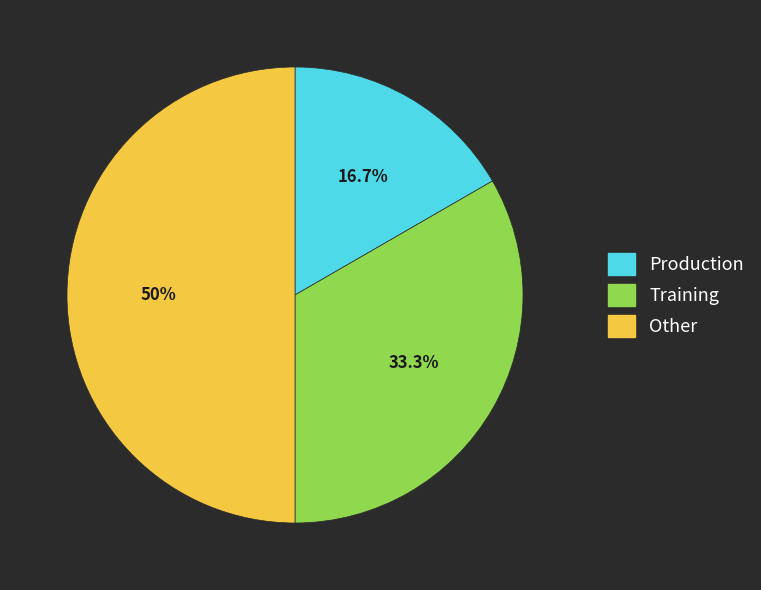

To the nearest percent, what percentage of the pie is Other?

50%